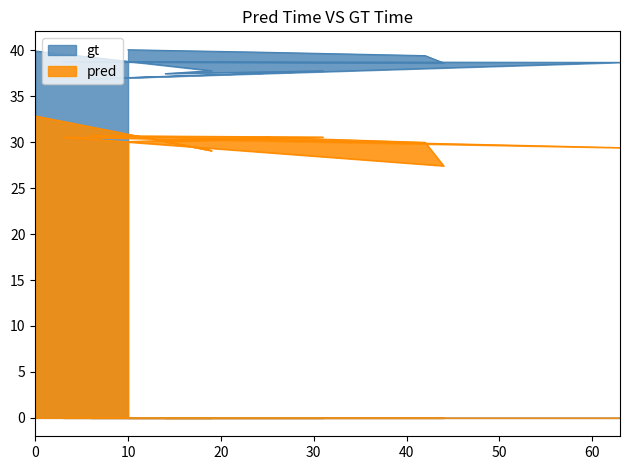

Where is the first local maximum for gt?

31